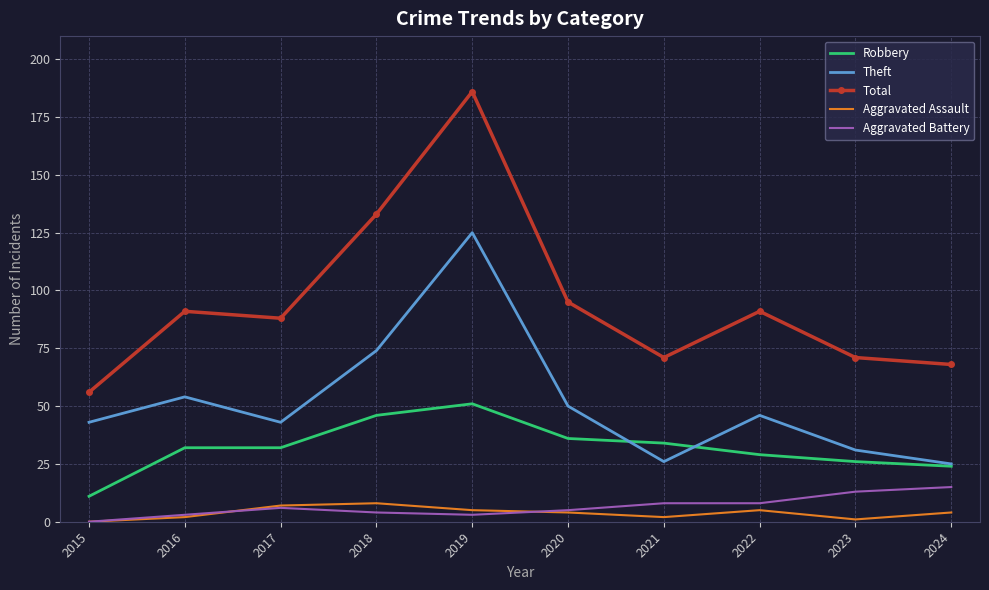

After their last crossing, which series has the higher values: Aggravated Battery or Aggravated Assault?

Aggravated Battery